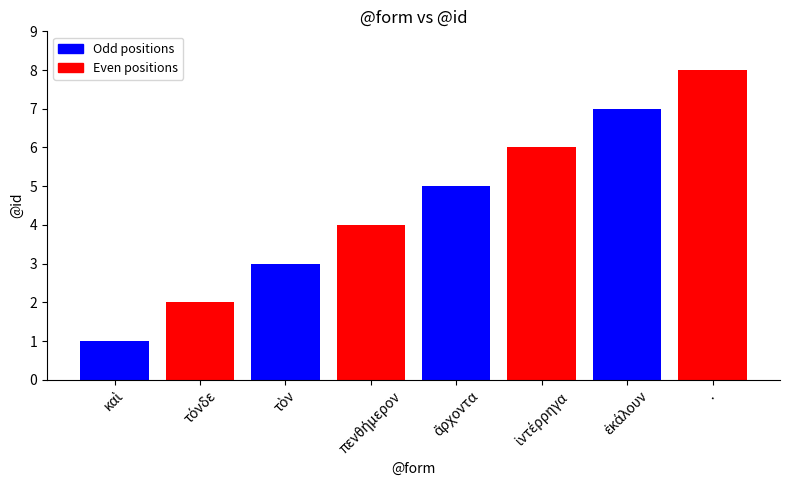

What is the sum of the values at πενθήμερον and ·?

12